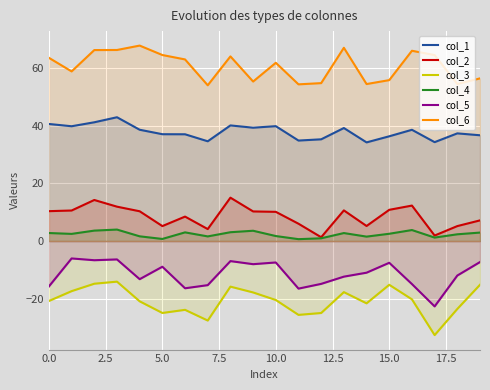

Which series has the largest total across all categories?

col_6